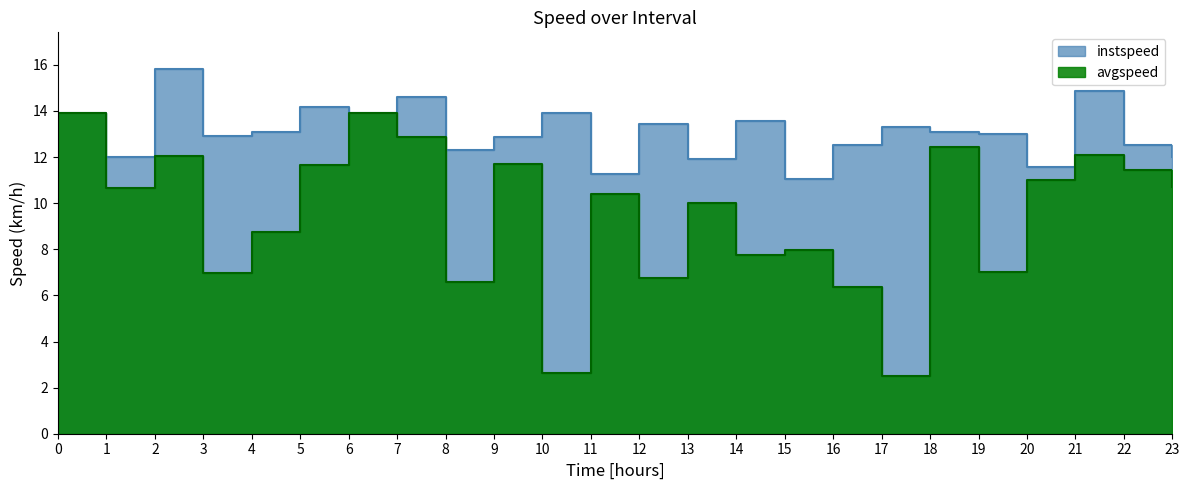

What is the label of the 4th point from the right?

20.0